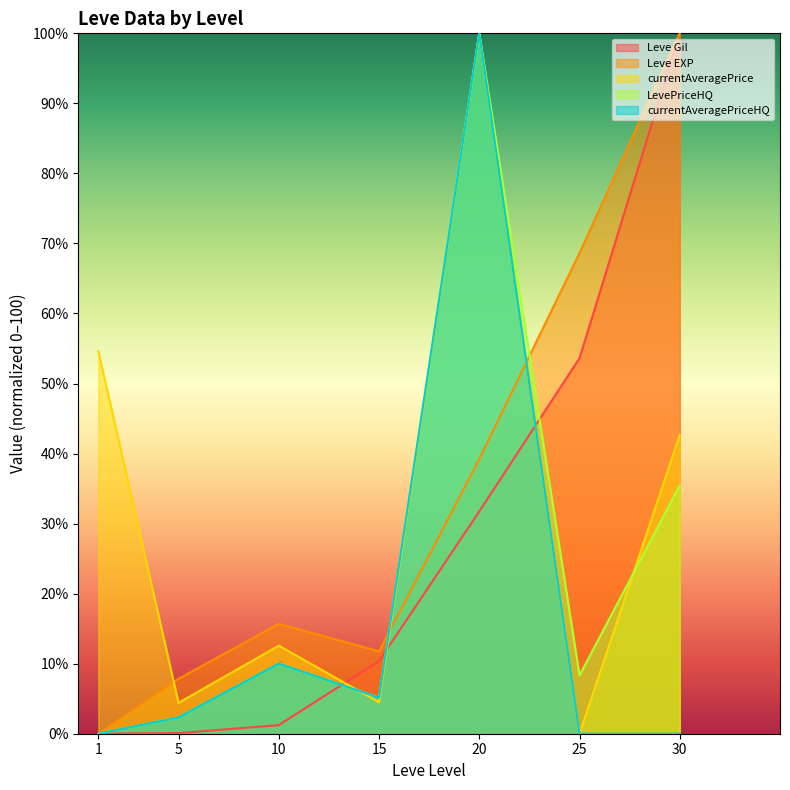

Is it true that Leve EXP equals 25.0 at 10?

False